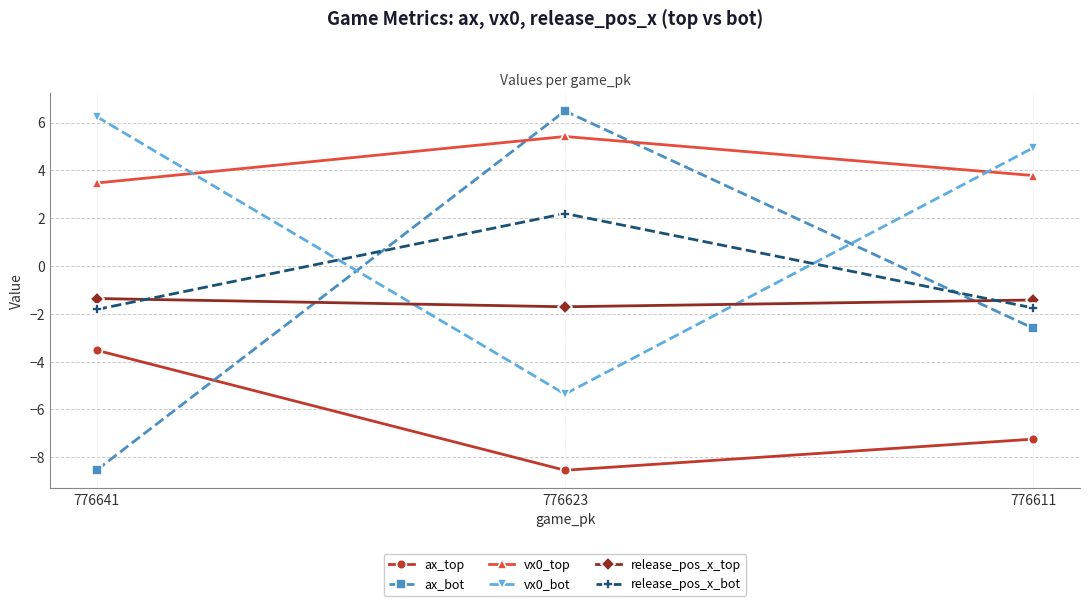

How many lines are shown in the chart?

6